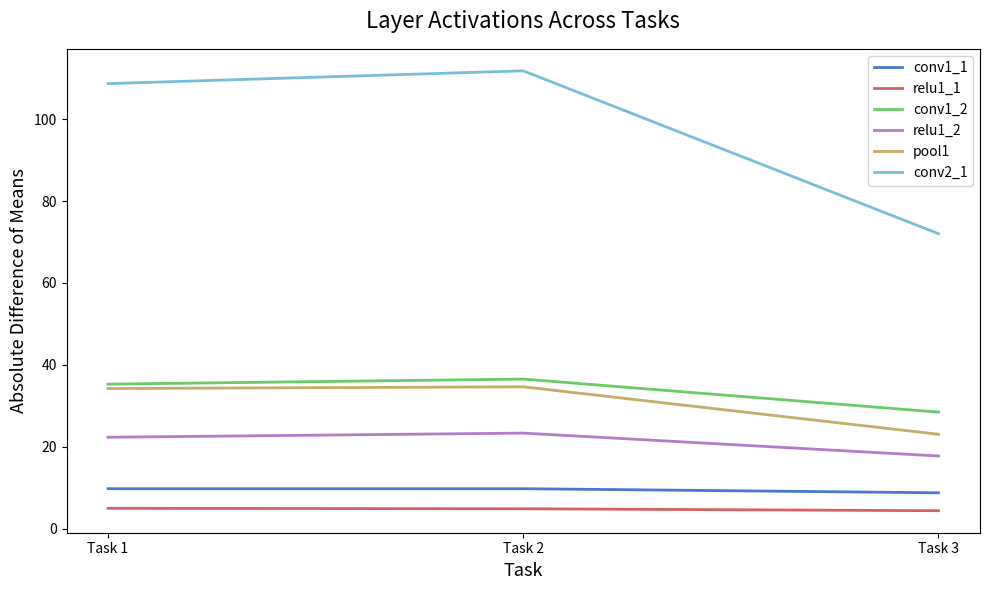

What is the difference between the maximum and second lowest values in the conv2_1 series?

3.1